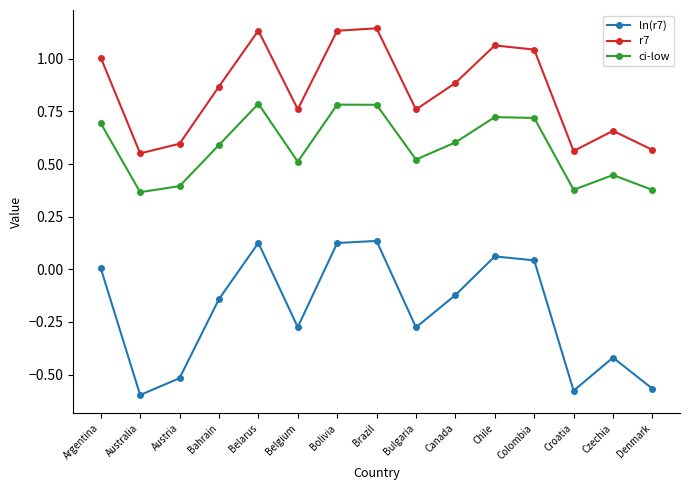

Between Brazil and Denmark, which series saw the biggest shift?

ln(r7)